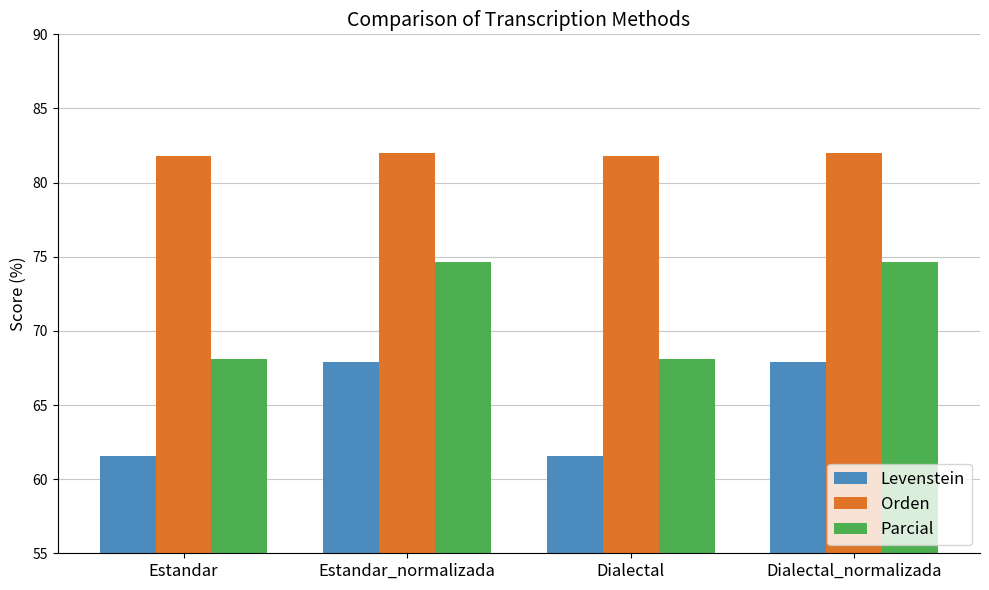

Reading left to right, extract all data points from this chart.

Levenstein: Estandar=61.6	Estandar_normalizada=67.9	Dialectal=61.6	Dialectal_normalizada=67.9
Orden: Estandar=81.8	Estandar_normalizada=82.0	Dialectal=81.8	Dialectal_normalizada=82.0
Parcial: Estandar=68.1	Estandar_normalizada=74.6	Dialectal=68.1	Dialectal_normalizada=74.6